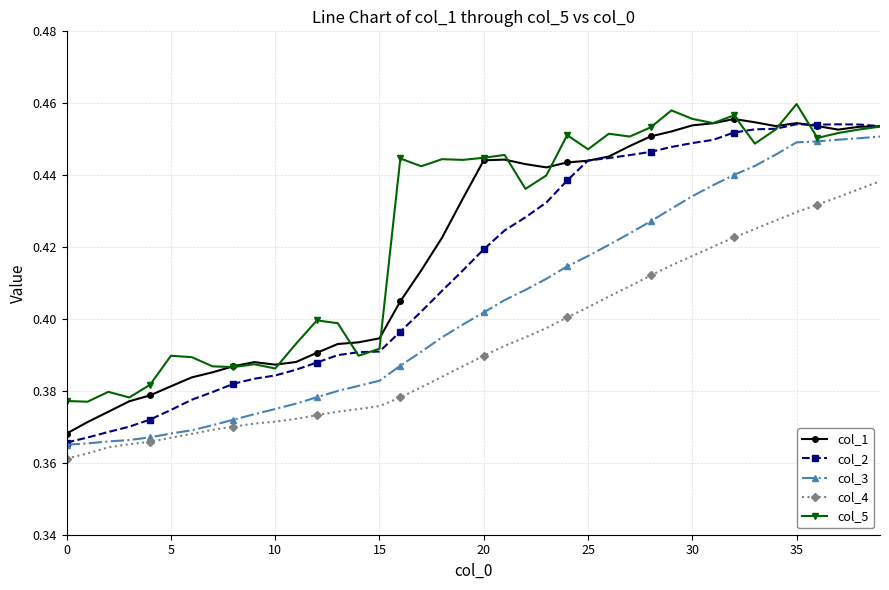

True or false: col_4 and col_2 intersect in this chart.

False